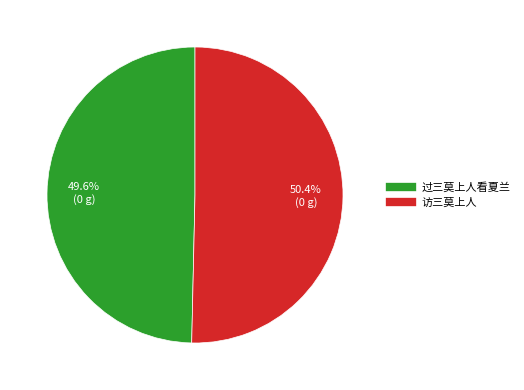

How many slices are in this pie chart?

2